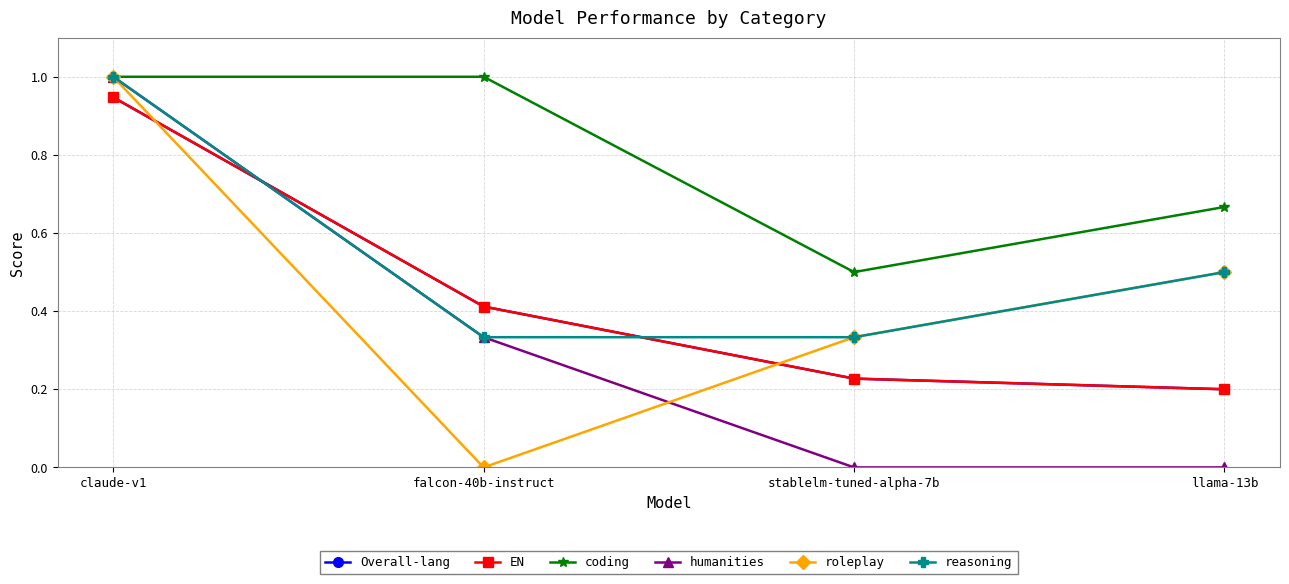

Does the chart have visible grid lines?

Yes